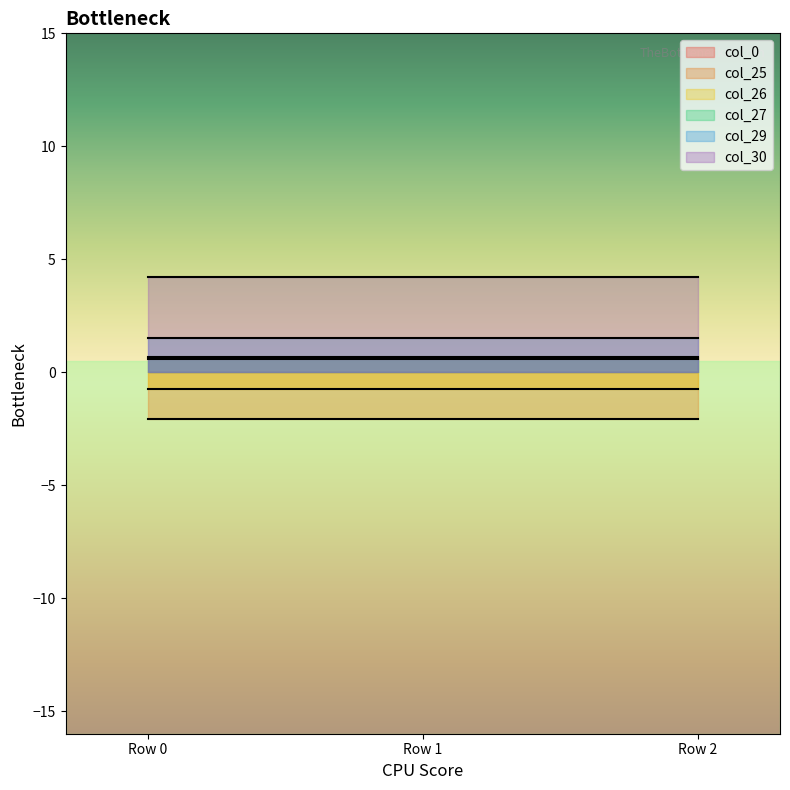

How many lines are shown in the chart?

6